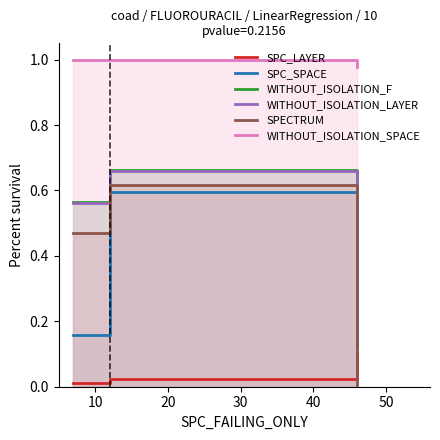

Is it true that WITHOUT_ISOLATION_F equals 0.9 at 10?

False